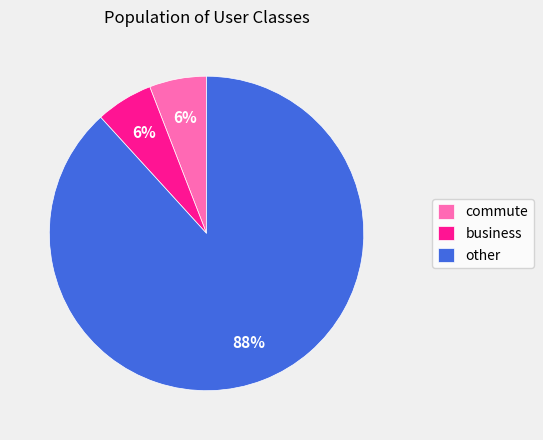

How many segments does this pie chart have?

3